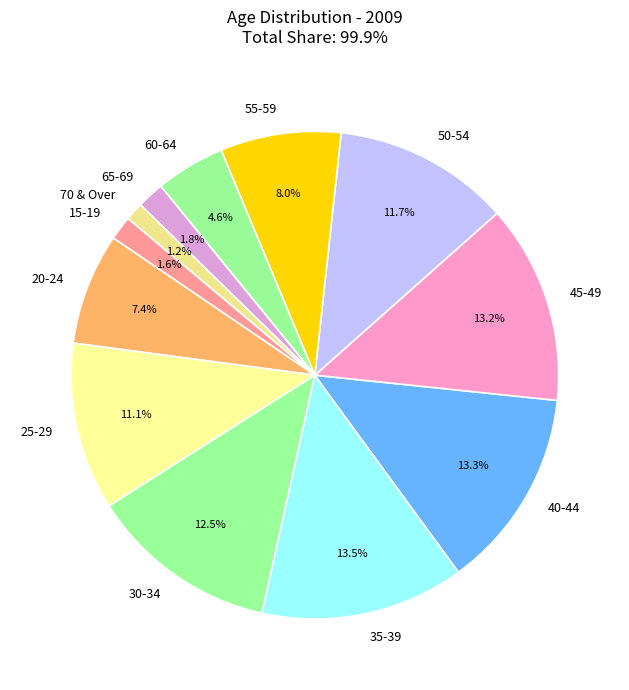

Is there a majority slice in this chart?

No